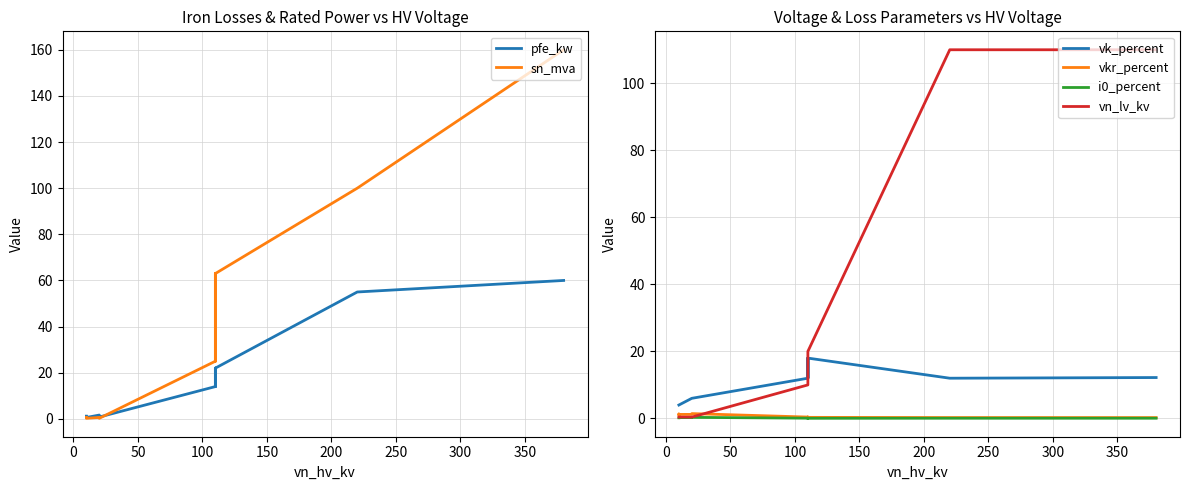

Reading right to left, list all the values displayed in this chart.

pfe_kw: 1.2	0.9	0.6	1.6	1.4	0.8	14.0	18.0	22.0	14.0	18.0	22.0	55.0	60.0
sn_mva: 0.6	0.4	0.2	0.6	0.4	0.2	25.0	40.0	63.0	25.0	40.0	63.0	100.0	160.0
vk_percent: 4.0	4.0	4.0	6.0	6.0	6.0	12.0	16.2	18.0	12.0	16.2	18.0	12.0	12.2
vkr_percent: 1.1	1.3	1.2	1.2	1.4	1.4	0.4	0.3	0.3	0.4	0.3	0.3	0.3	0.2
i0_percent: 0.2	0.2	0.2	0.3	0.3	0.3	0.1	0.1	0.0	0.1	0.1	0.0	0.1	0.1
vn_lv_kv: 0.4	0.4	0.4	0.4	0.4	0.4	10.0	10.0	10.0	20.0	20.0	20.0	110.0	110.0